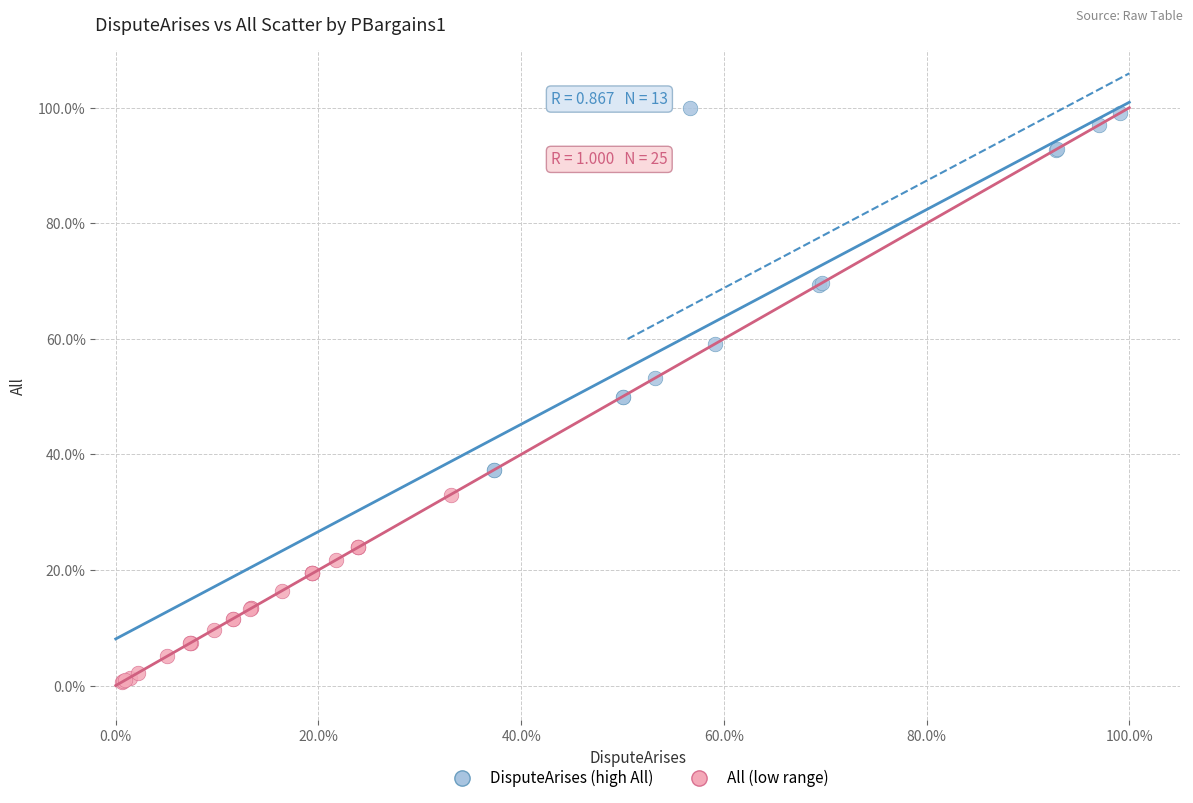

Which series reaches the minimum Y coordinate?

All (low range)